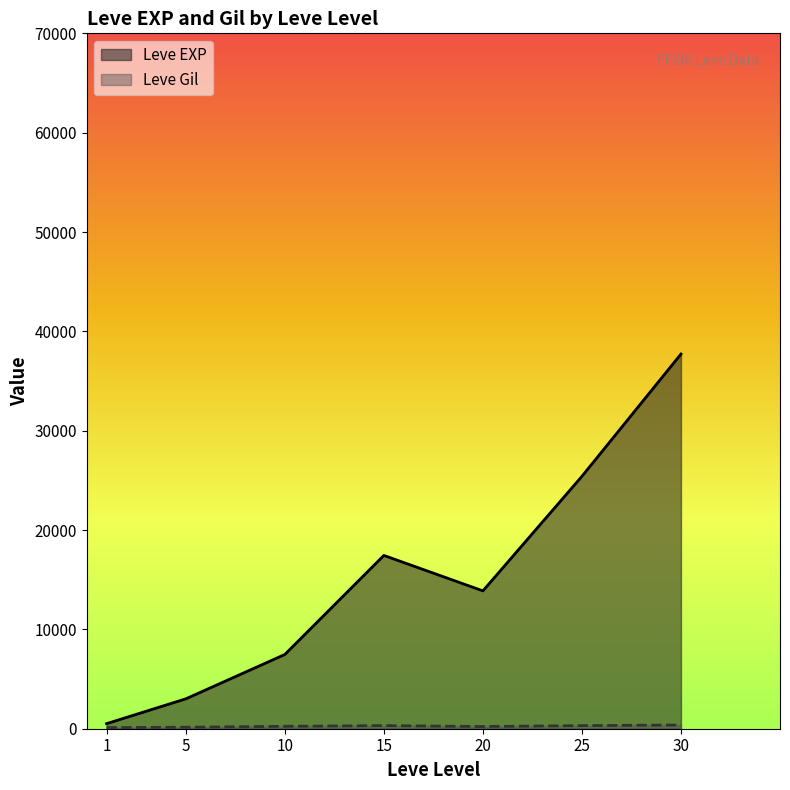

What is the average value of the Leve EXP series?

15062.9